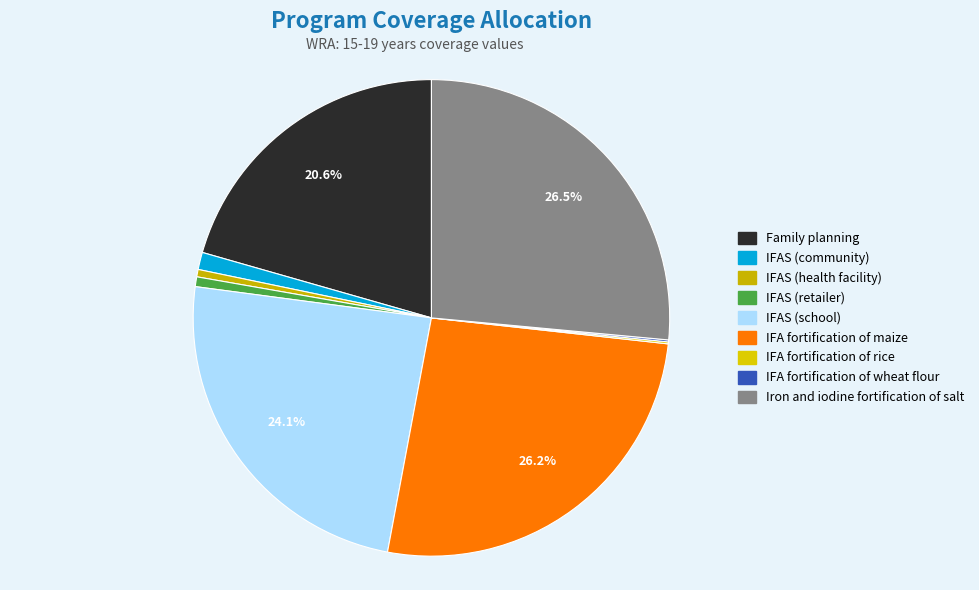

Which slice is the smallest?

IFA fortification of rice